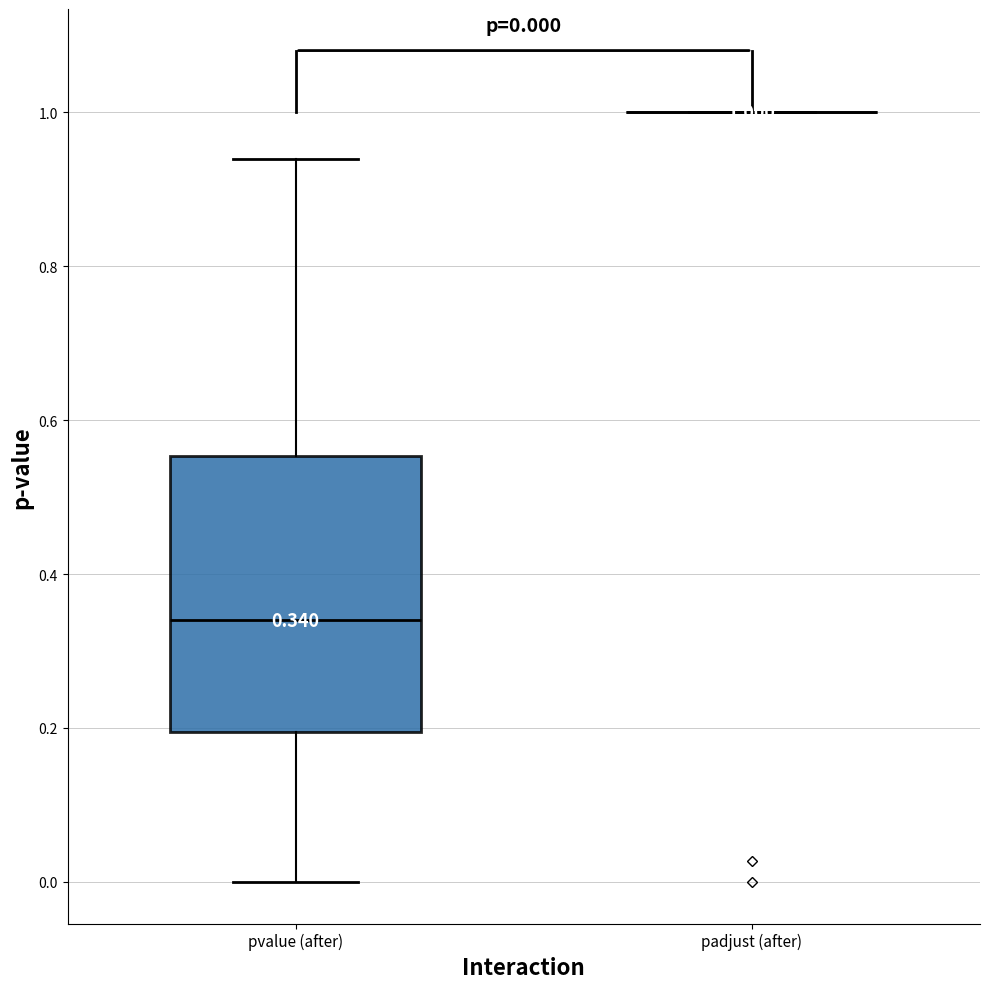

Comparing the boxes themselves (not the whiskers), which one is the tallest?

pvalue (after)